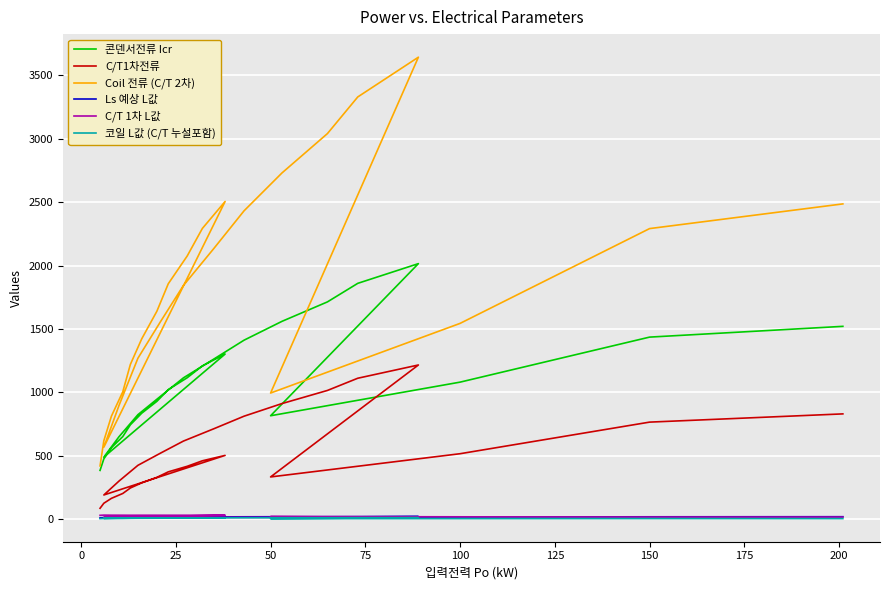

What is the difference between the maximum and second lowest values in the Coil 전류 (C/T 2차) series?

3078.3